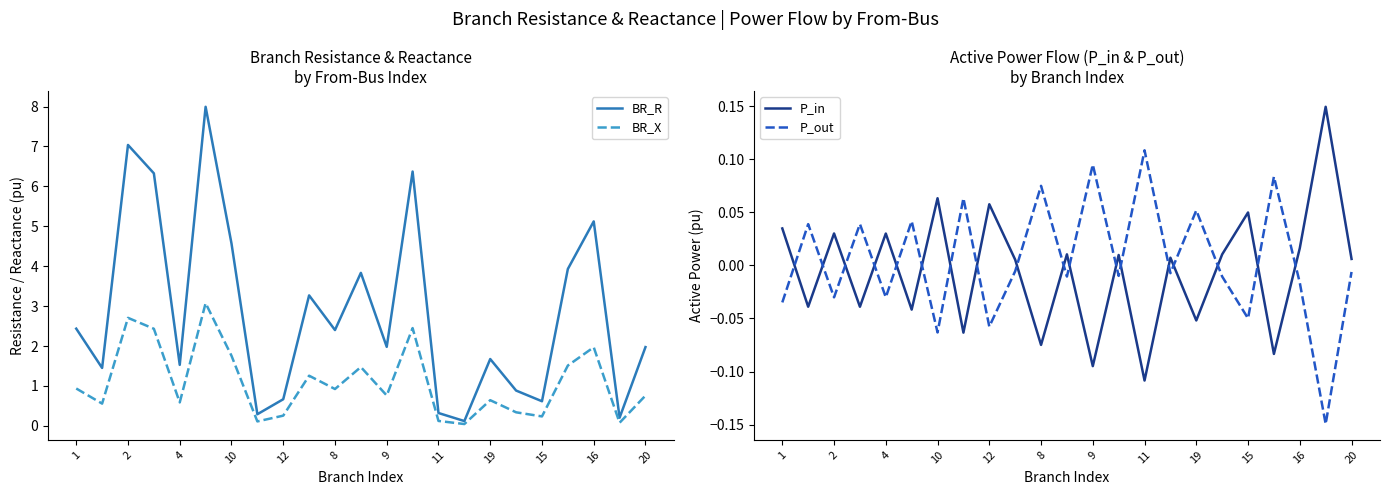

What is the sum of all BR_X values?

25.0